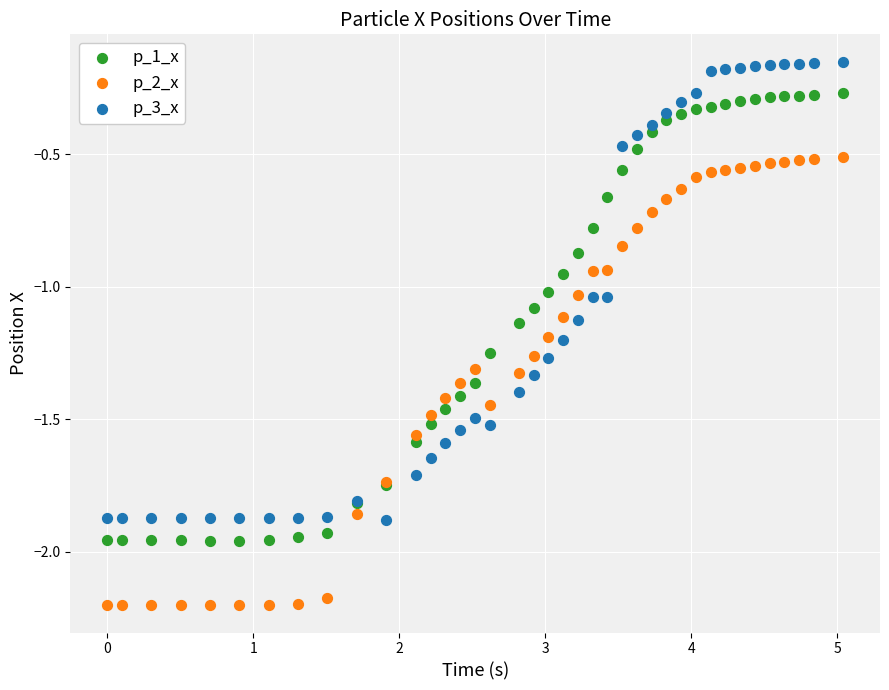

Which series contains the highest Y value?

p_3_x